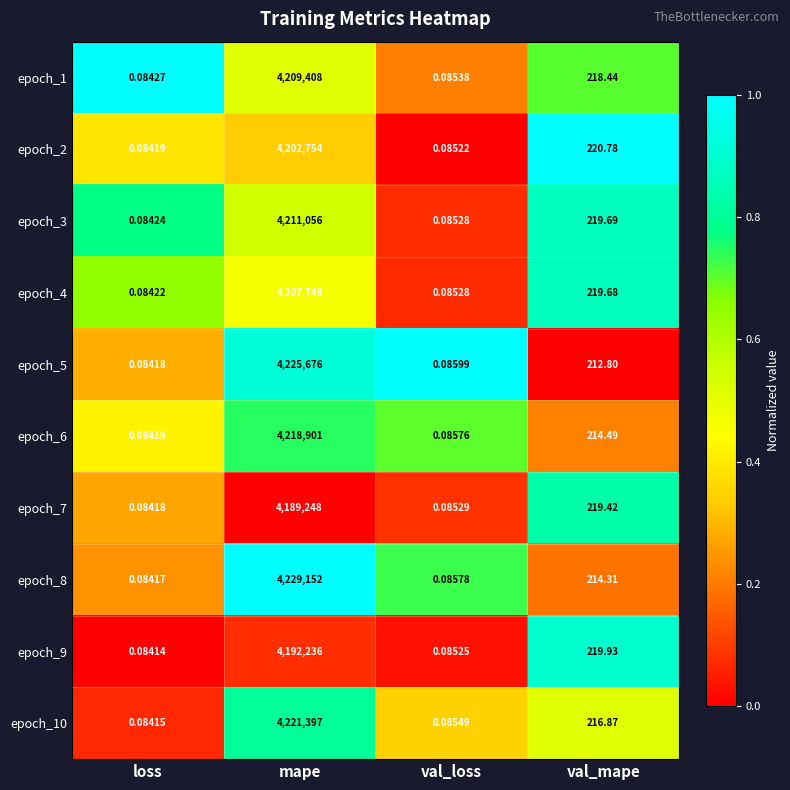

Where does the epoch_4 series first go above 219?

mape